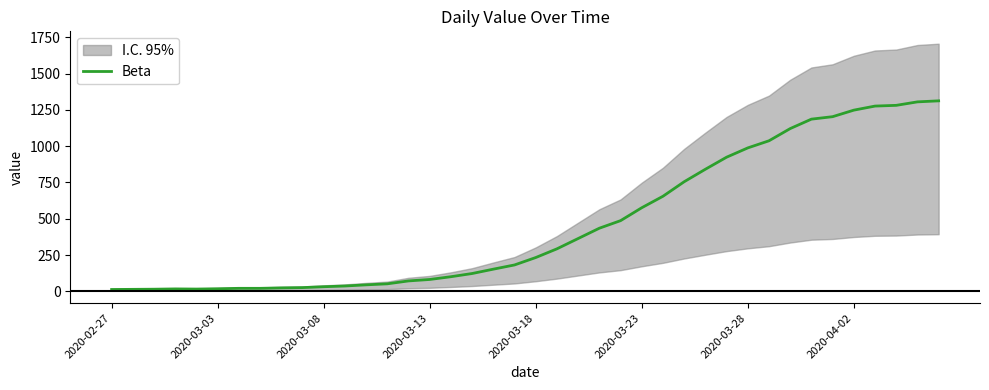

Reading right to left, extract all data points from this chart.

1312	1305	1281	1276	1248	1203	1186	1121	1037	988	924	841	755	655	576	487	435	364	293	233	182	153	123	101	82	72	52	45	37	32	26	24	21	21	18	16	17	15	14	13